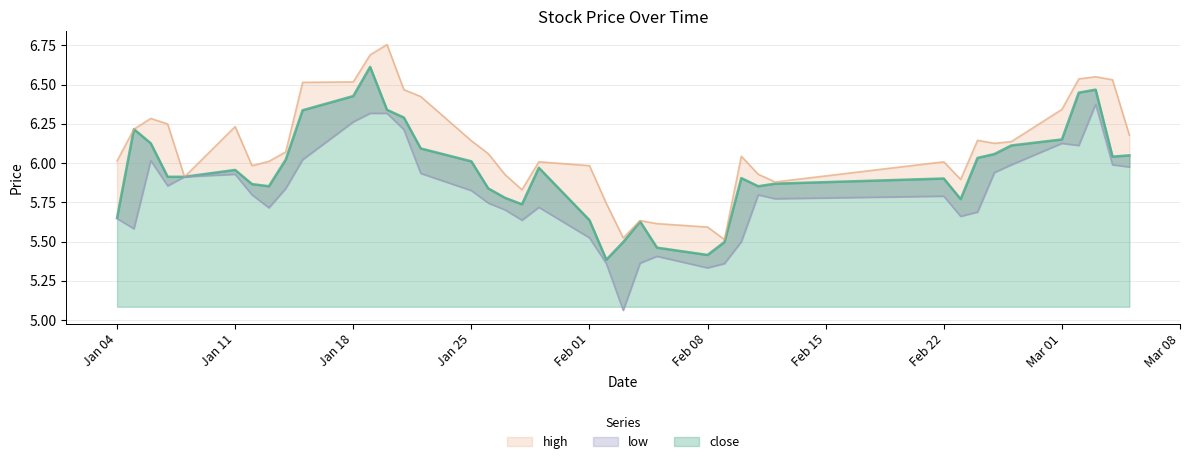

Rank the series by their maximum value, from lowest to highest.

low, close, high